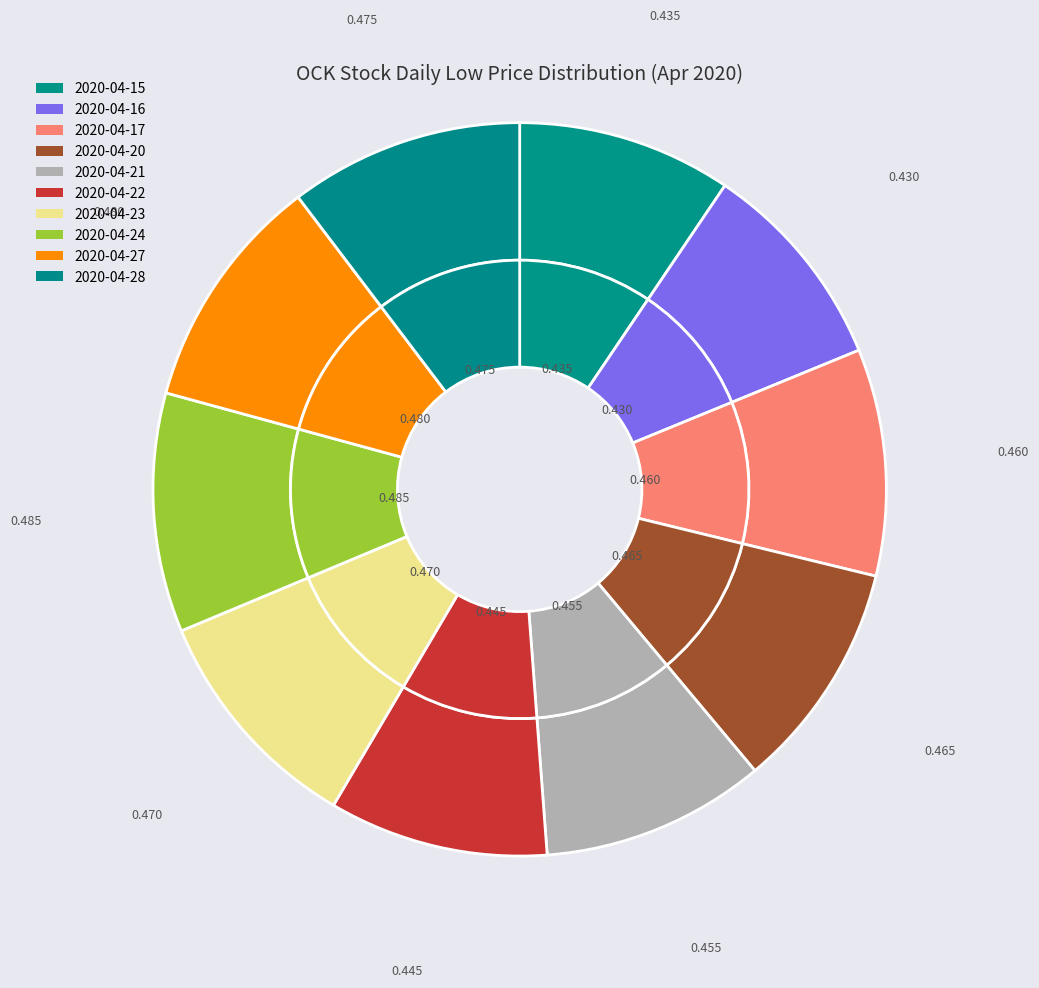

Which has a higher value, 2020-04-15 or 2020-04-16?

2020-04-15